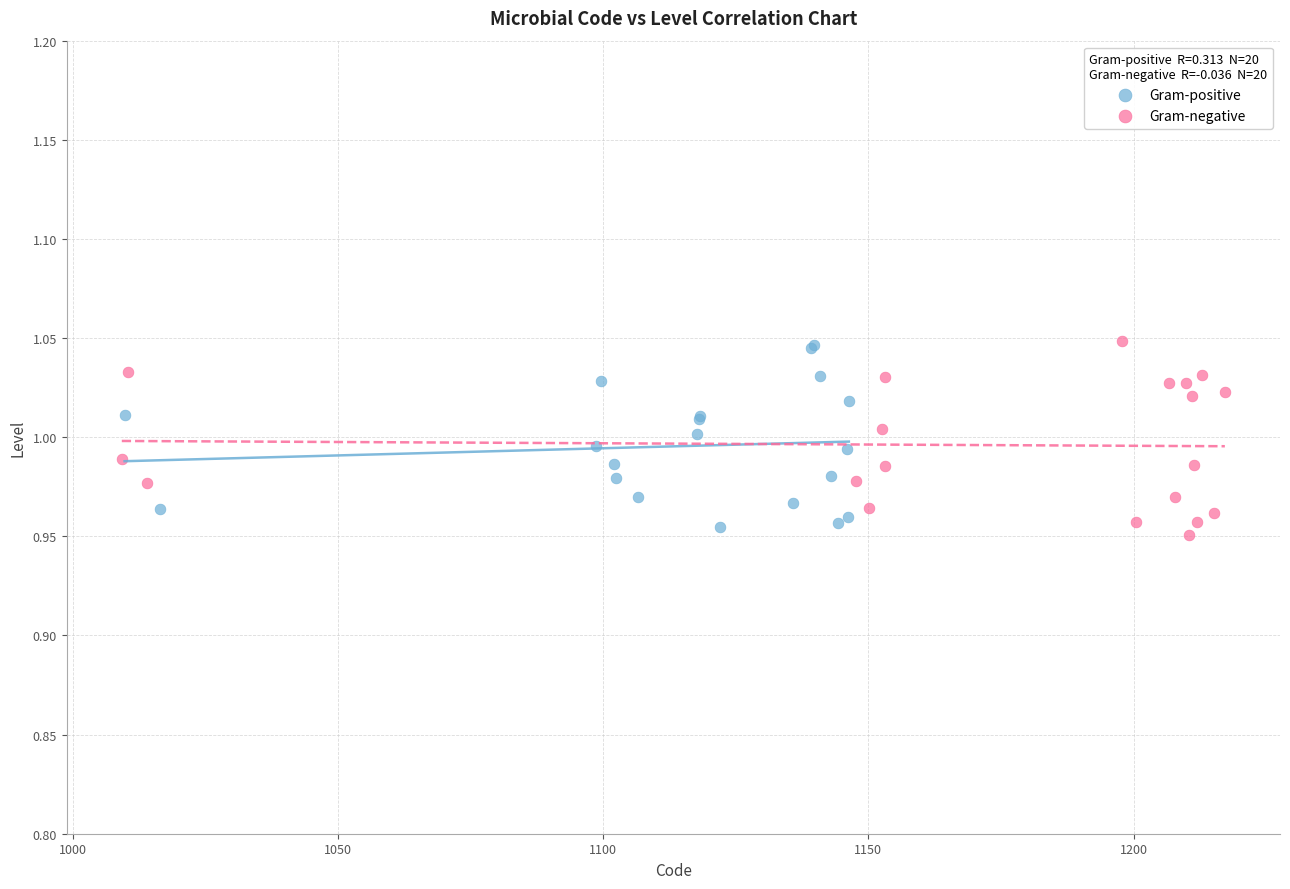

What are all the series names shown in the legend?

Gram-positive, Gram-negative